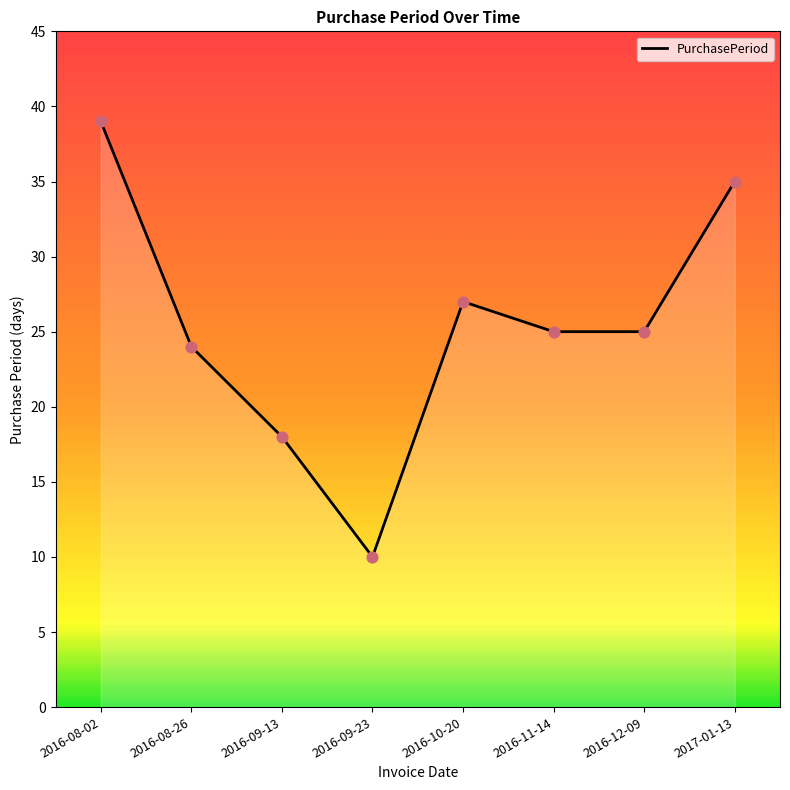

What is the ratio of the value at 2016-10-20 to the value at 2017-01-13?

0.8